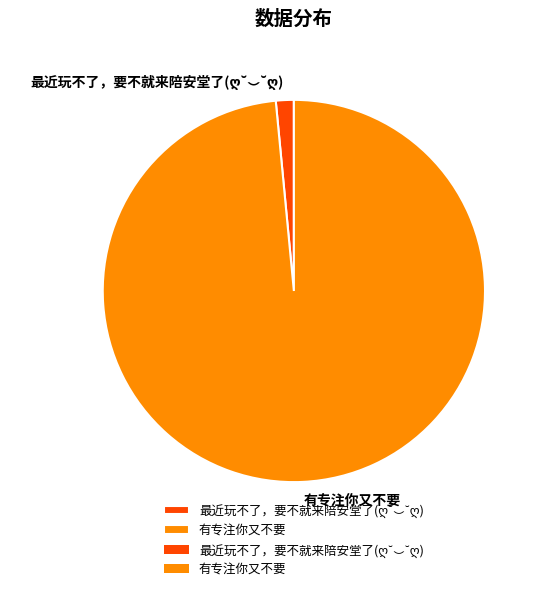

True or false: 有专注你又不要 accounts for 85% of the total.

False